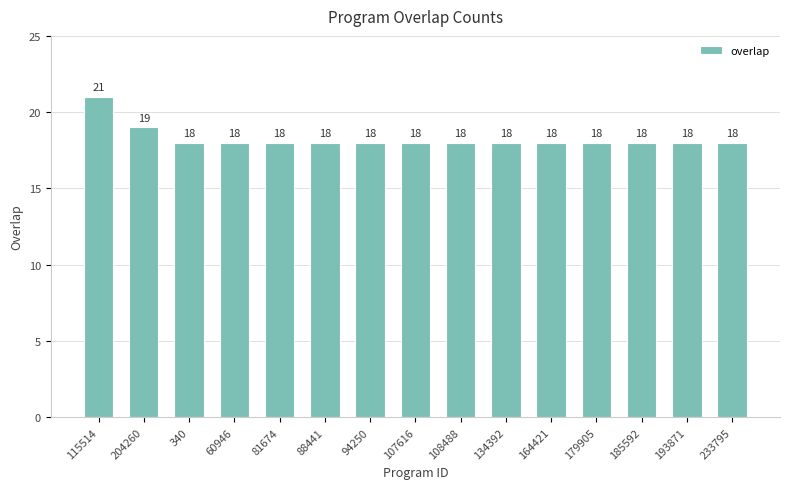

Which category has the highest value across all series?

115514